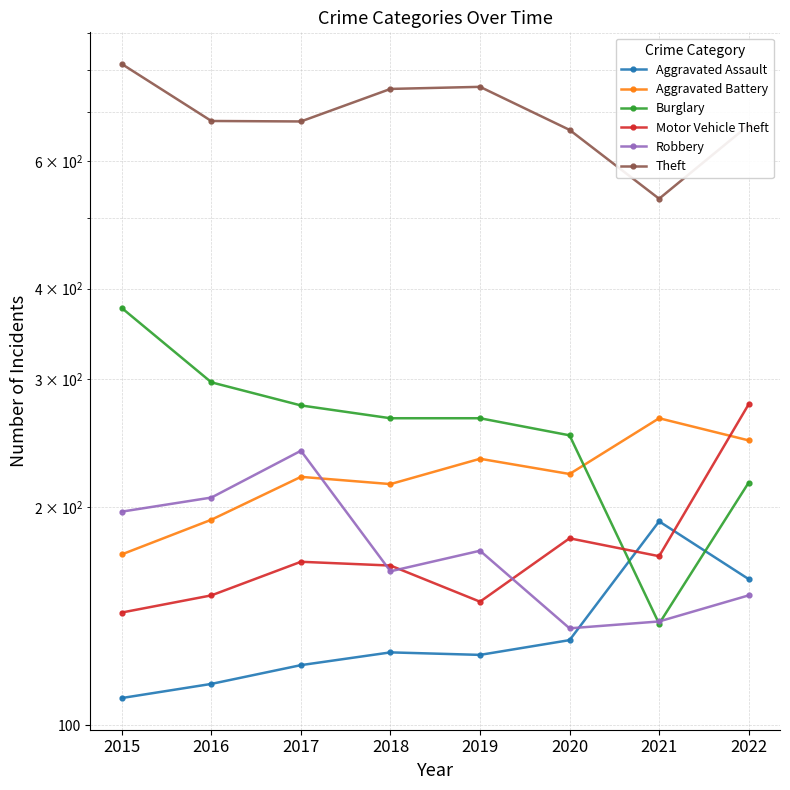

What is the value of the Burglary point at the 8th from the left?

216